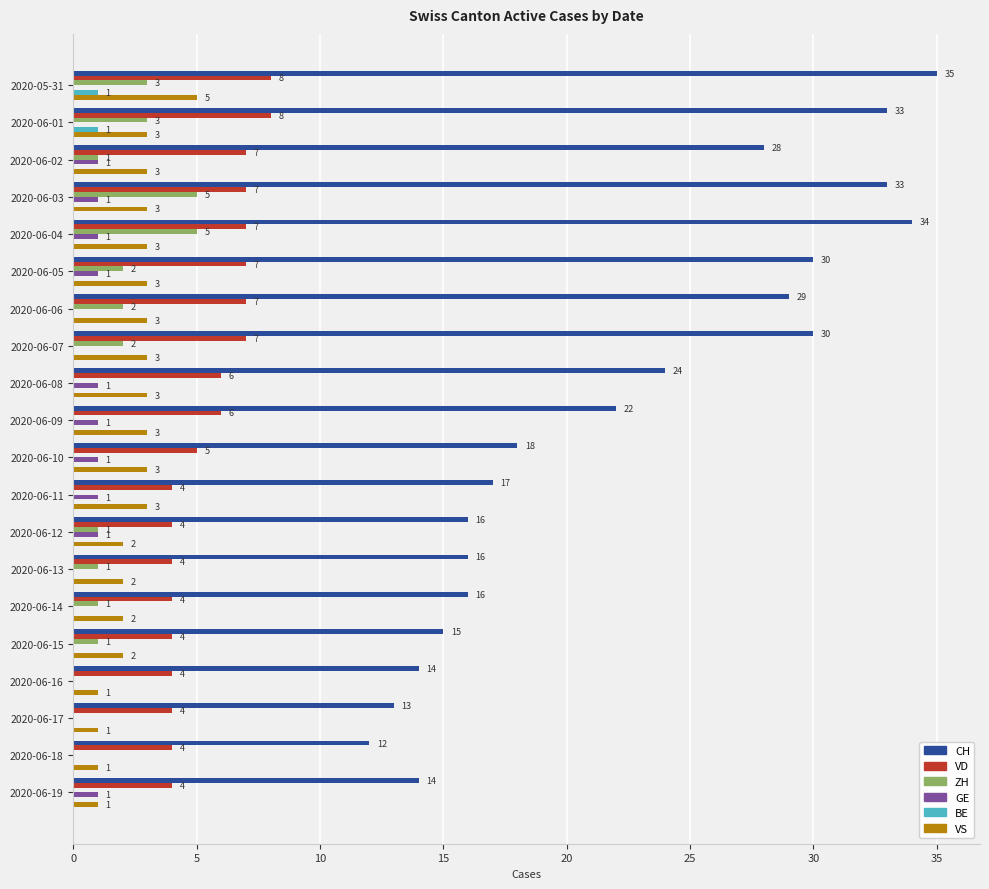

What is the total value across all series at 2020-06-06?

41